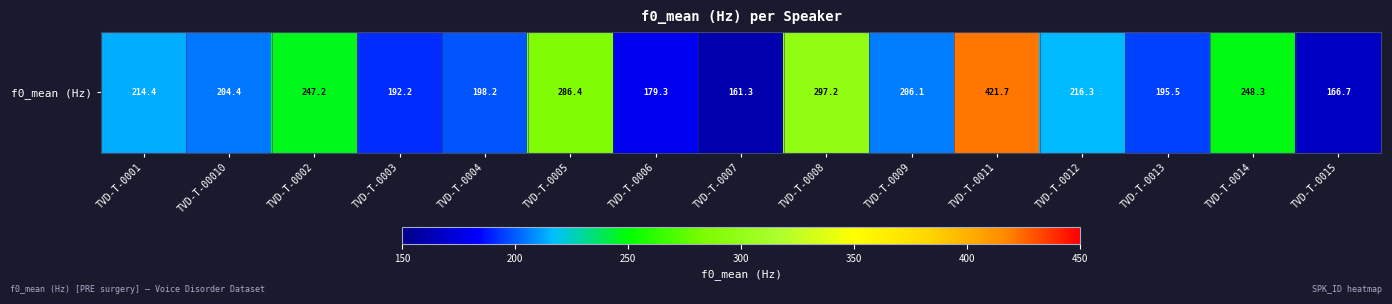

At which label is the value closest to 291?

TVD-T-0005